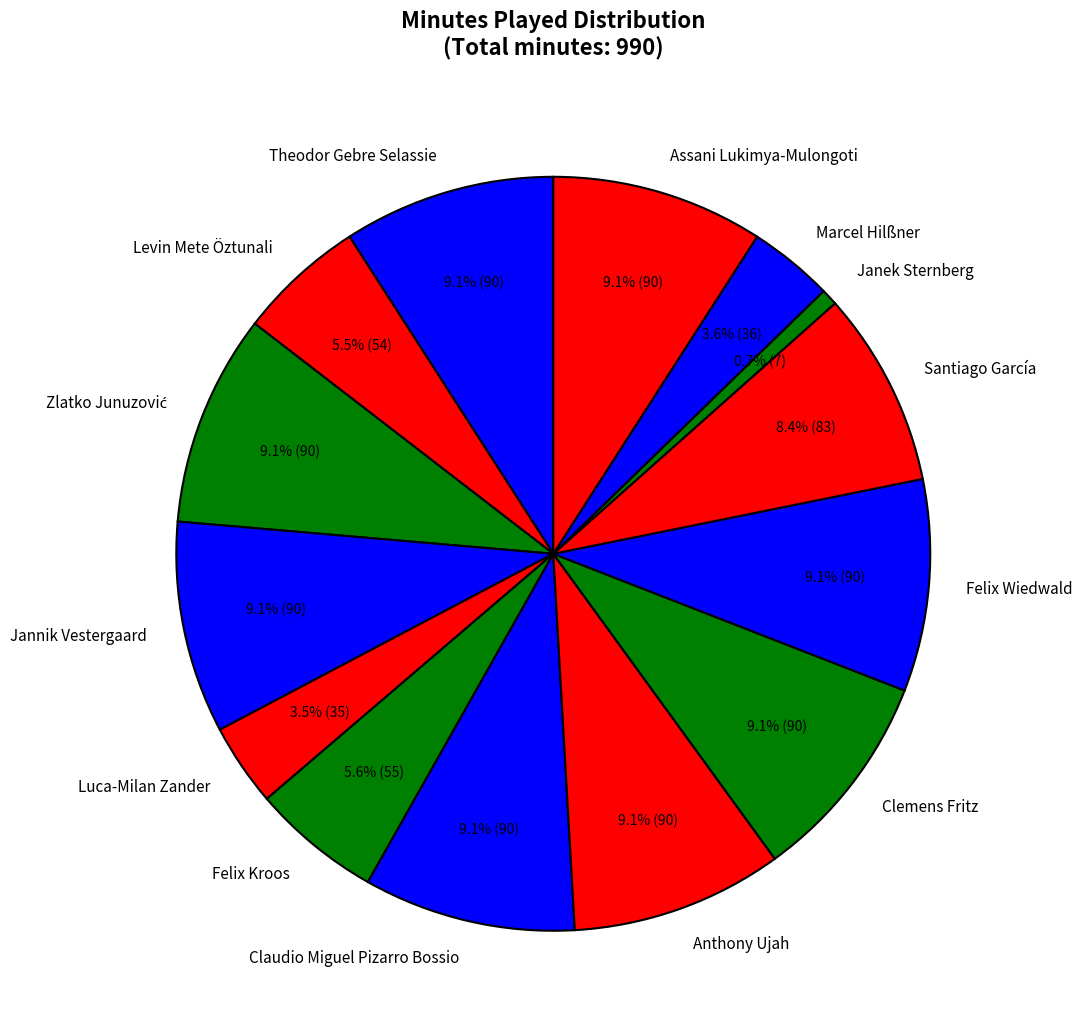

How many segments does this pie chart have?

14